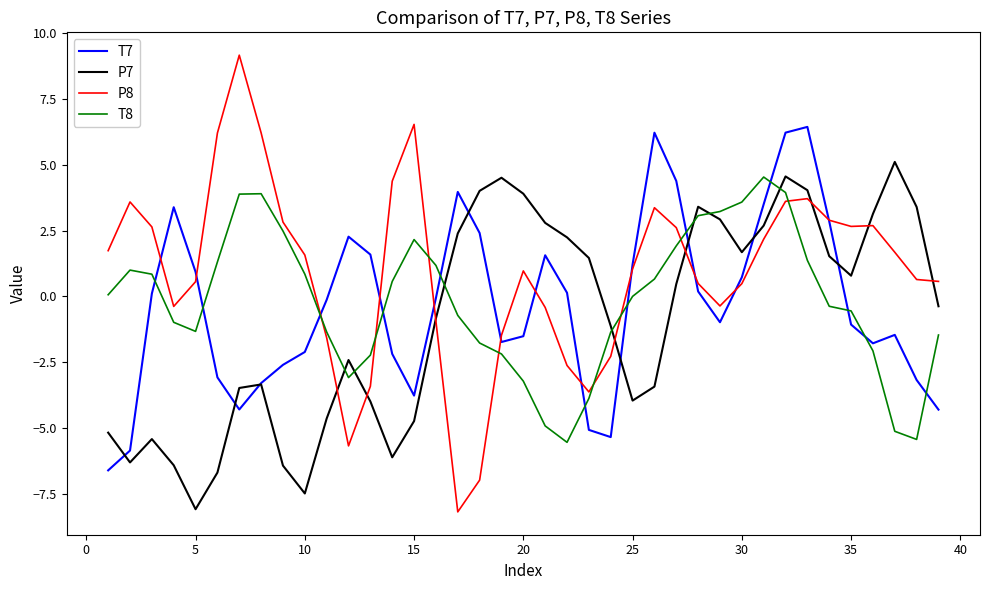

What is the lowest value of the T7 series?

-6.6